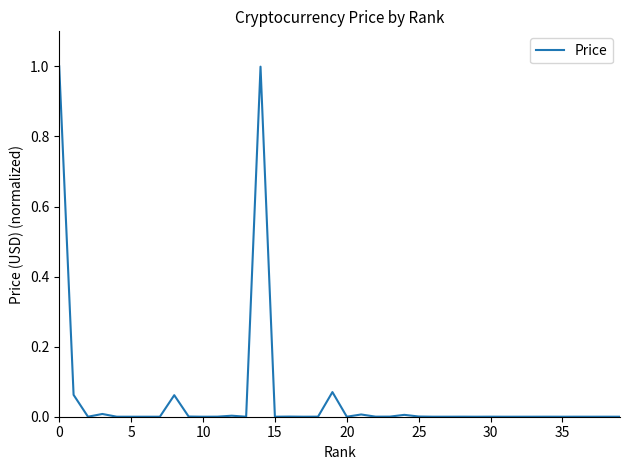

What is the difference between the second highest and second lowest values?

1.0